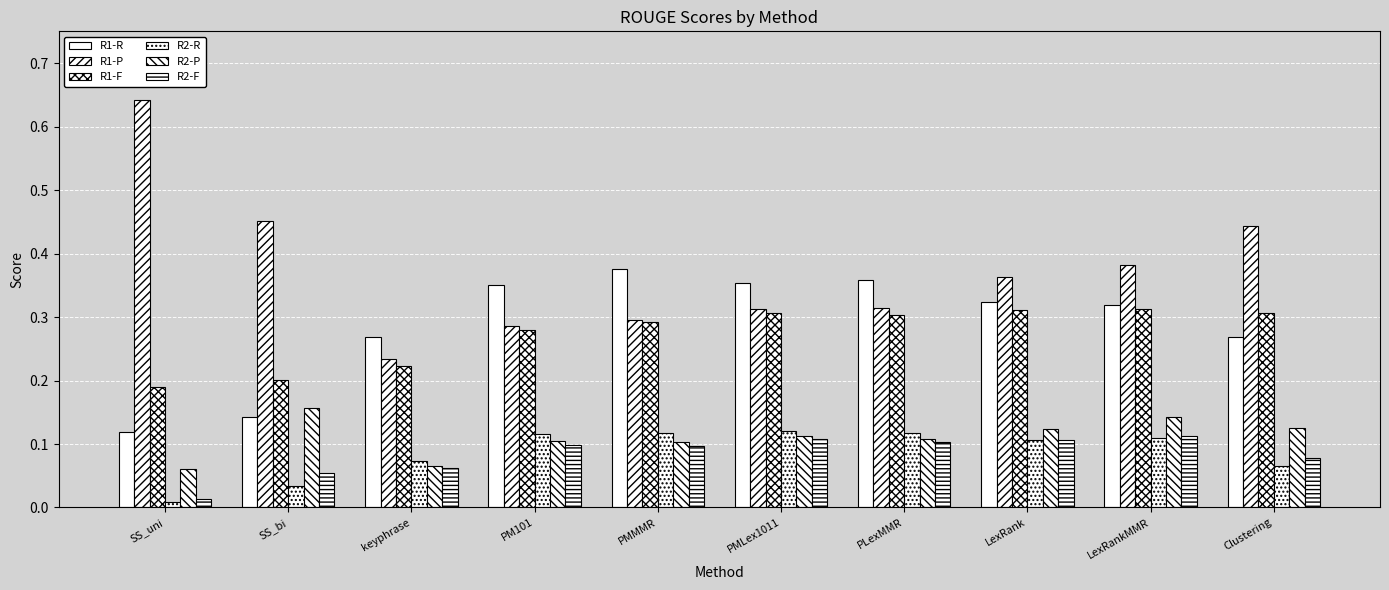

What is the maximum value shown in the chart?

0.6